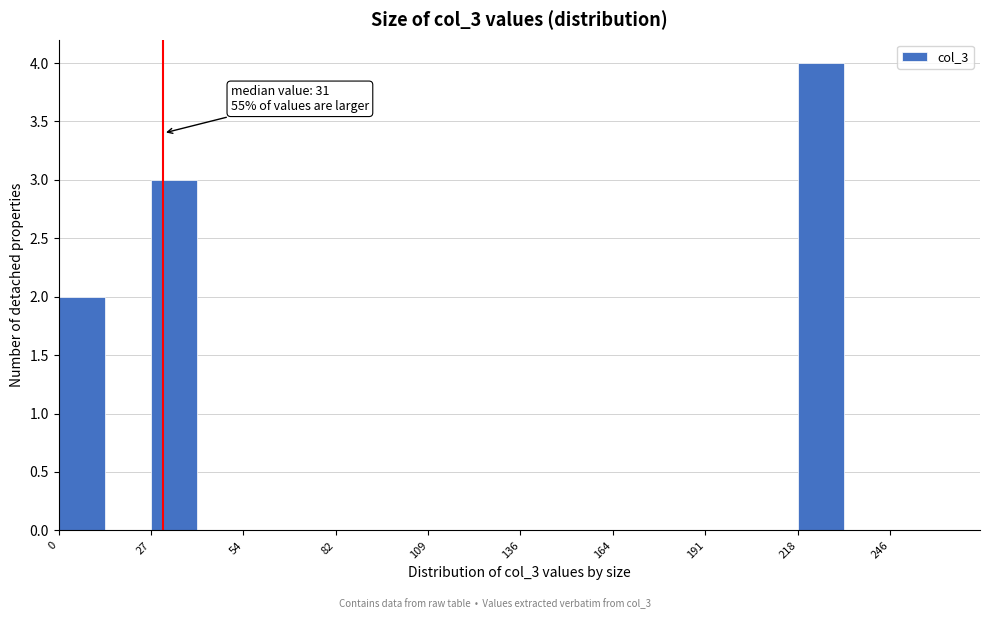

Around what value on the x-axis is the tallest bar? Give the approximate position of its centre, as read against the axis.

225